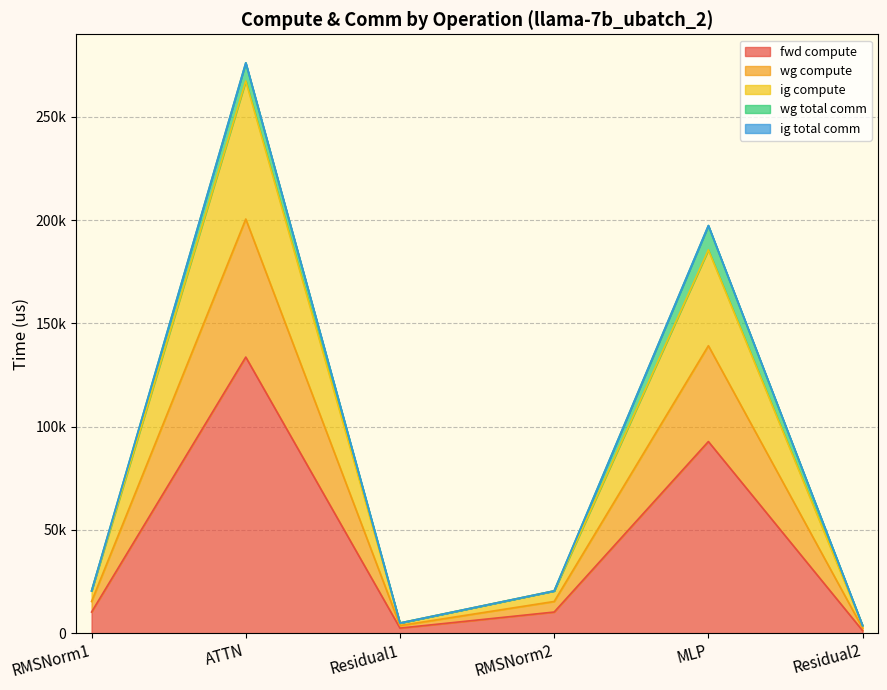

Does the chart display data point markers on the line(s)?

No